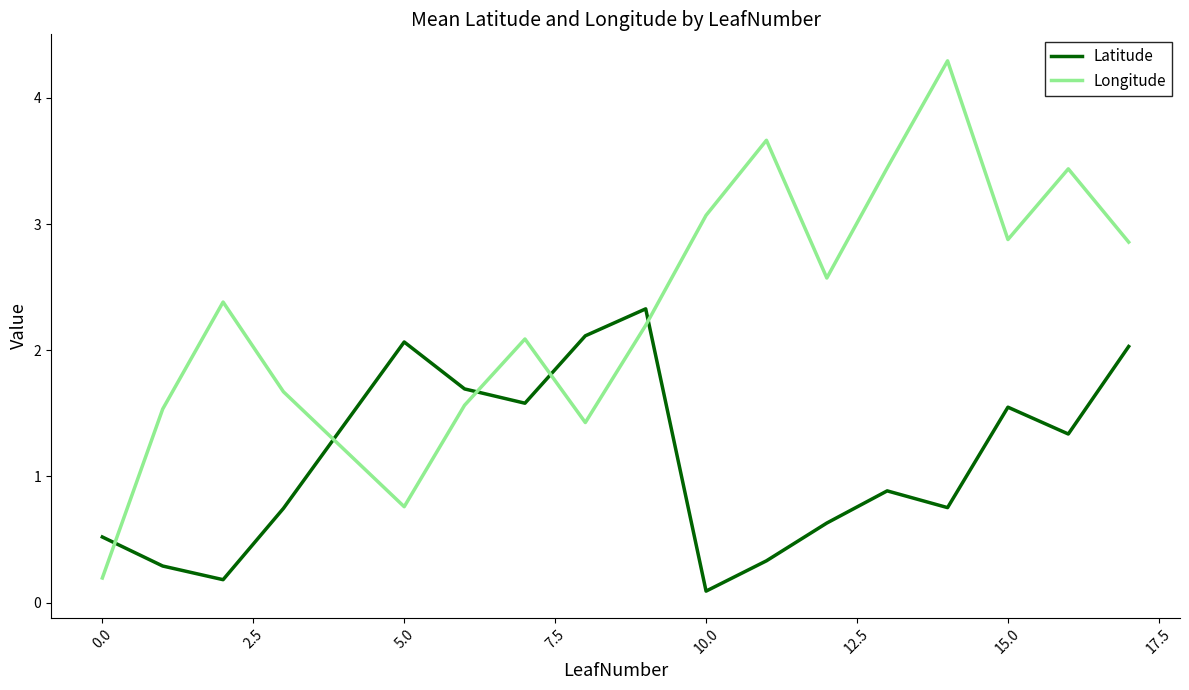

How many times do Latitude and Longitude cross each other?

5